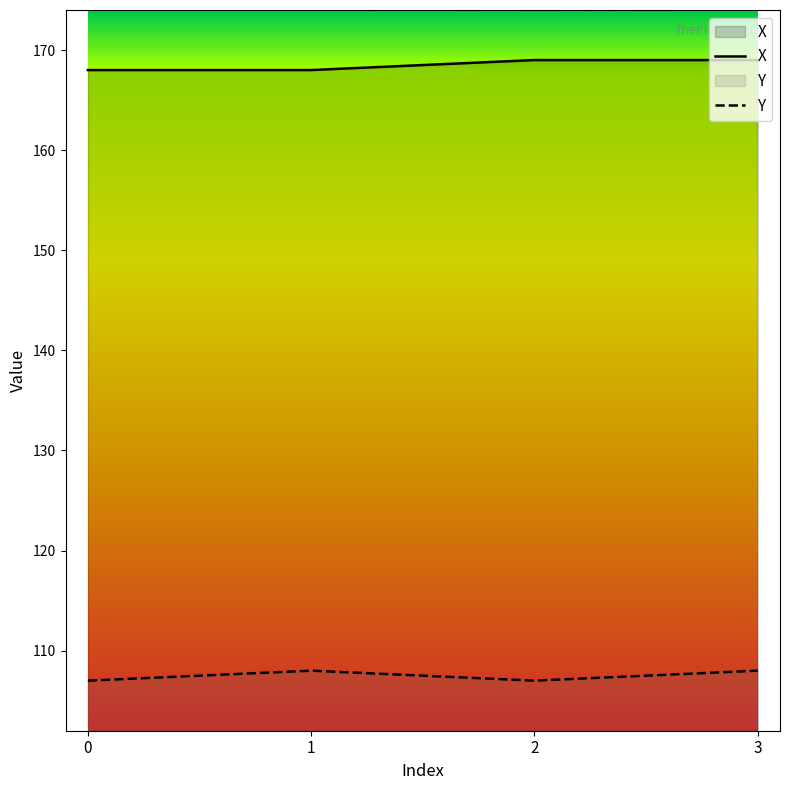

Reading right to left, transcribe all the data shown in this chart.

X: 3=169	2=169	1=168	0=168
Y: 3=108	2=107	1=108	0=107